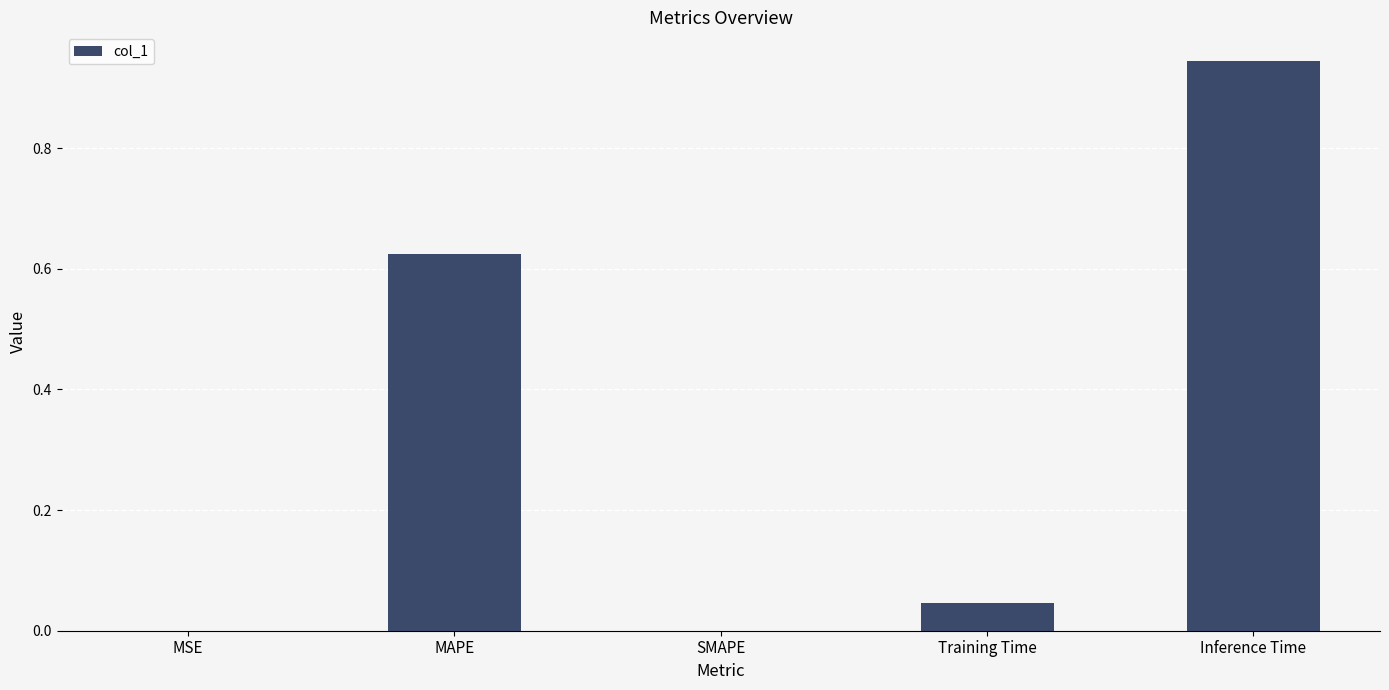

Which label corresponds to the largest value in the chart?

Inference Time